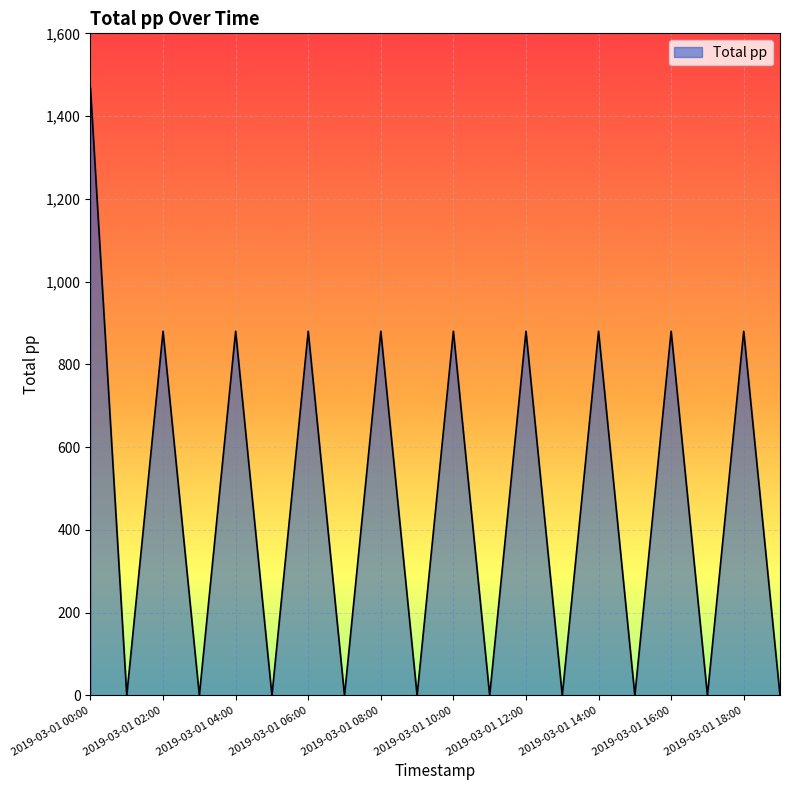

What is the difference between the second highest and minimum values?

880